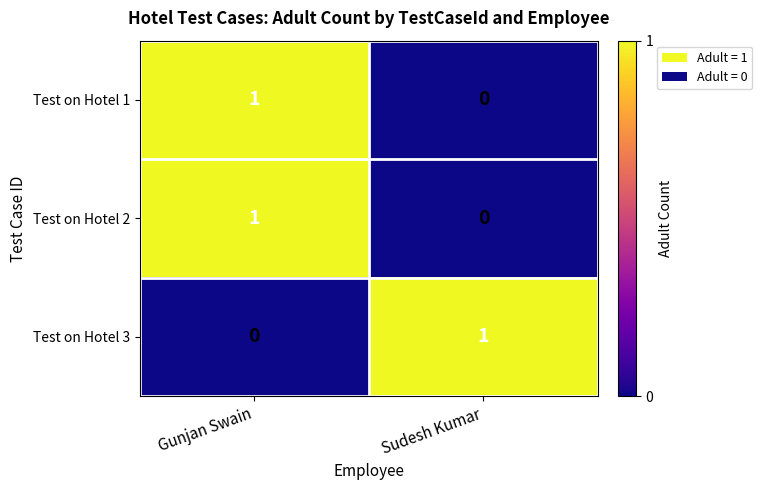

At which category is the sum across all series the highest?

Gunjan Swain